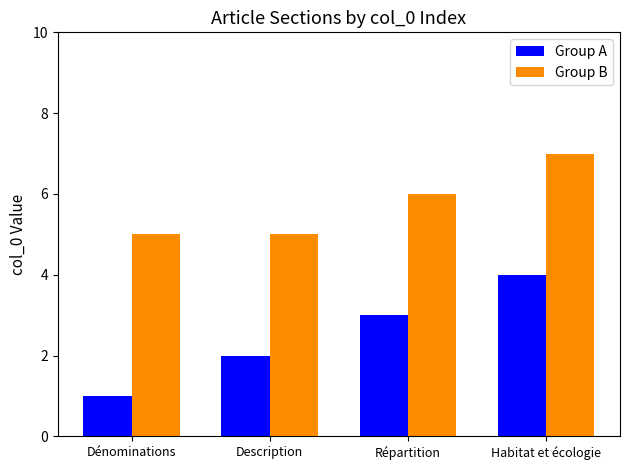

Are the bars grouped side by side (vs. stacked)?

Yes